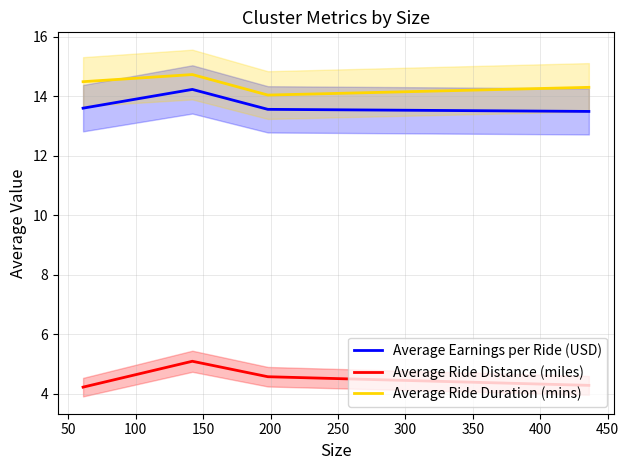

How many data points does each series have?

4